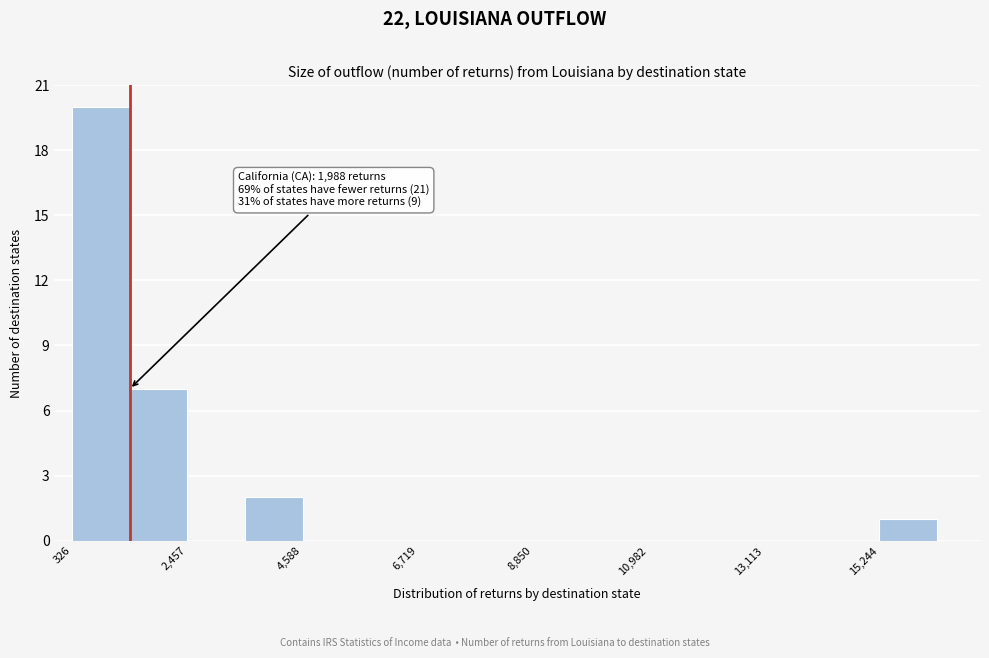

Around what value on the x-axis is the tallest bar? Give the approximate position of its centre, as read against the axis.

1000